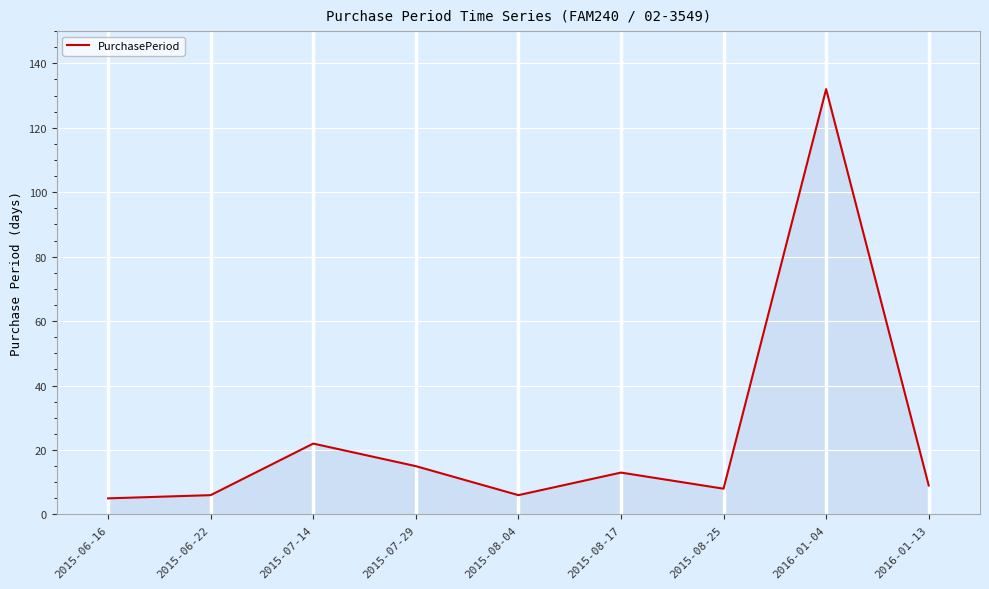

How many lines are shown in the chart?

1